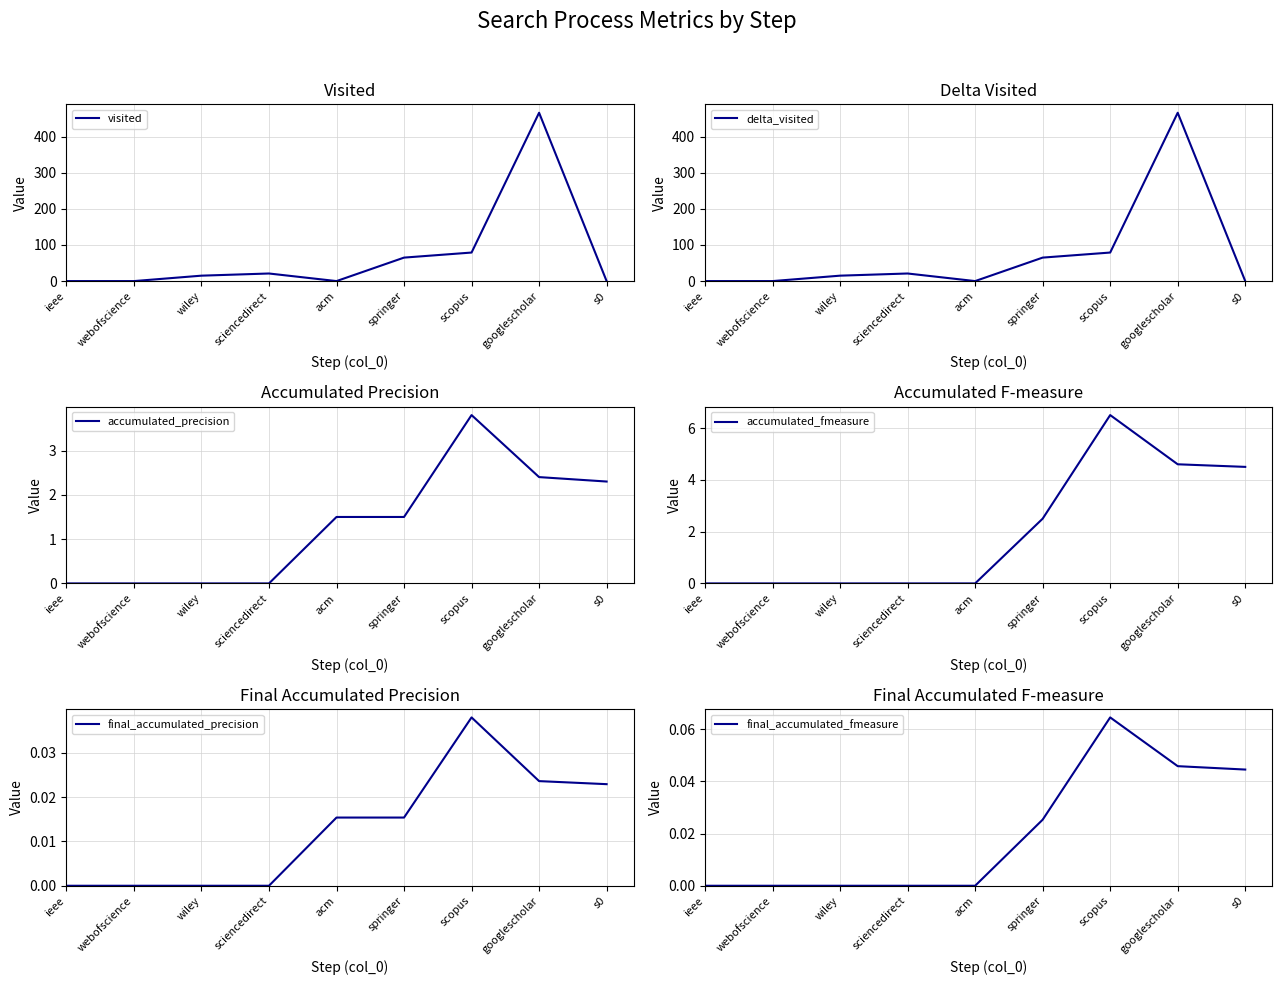

What position from the left is scopus?

7